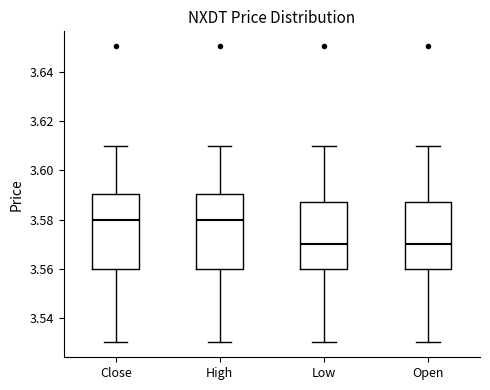

Where is the lower edge of the box for Open on the y-axis? The values are not printed on the chart, so give them approximately, as read against the axis.

3.560